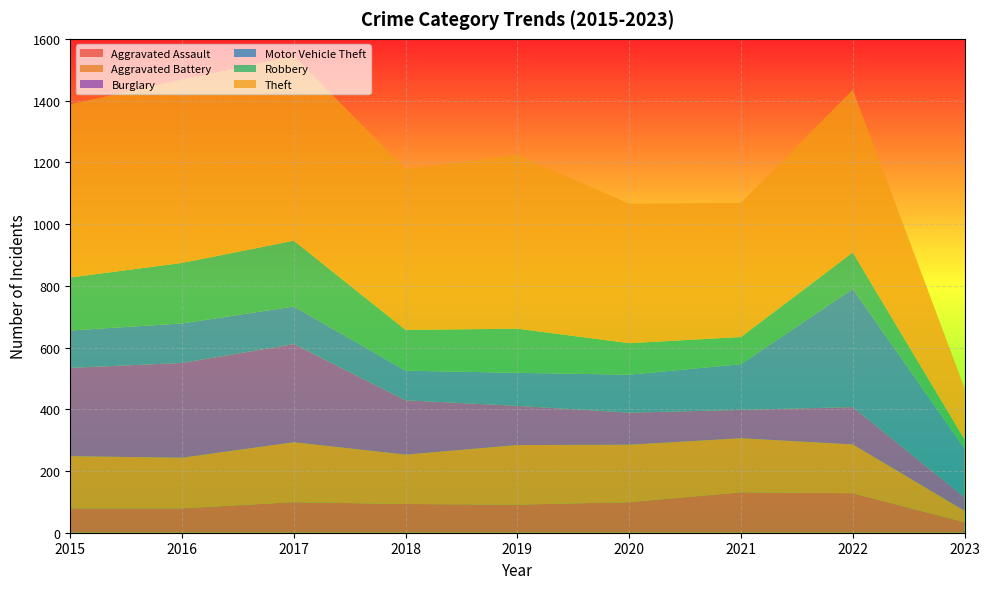

Reading left to right, list all the values displayed in this chart.

Aggravated Assault: 79	79	99	93	91	99	131	128	34
Aggravated Battery: 169	164	194	160	193	186	175	158	37
Burglary: 286	307	318	176	127	104	92	121	44
Motor Vehicle Theft: 121	128	122	96	107	123	148	383	158
Robbery: 172	196	213	132	143	102	88	118	29
Theft: 561	594	599	521	563	452	435	527	166